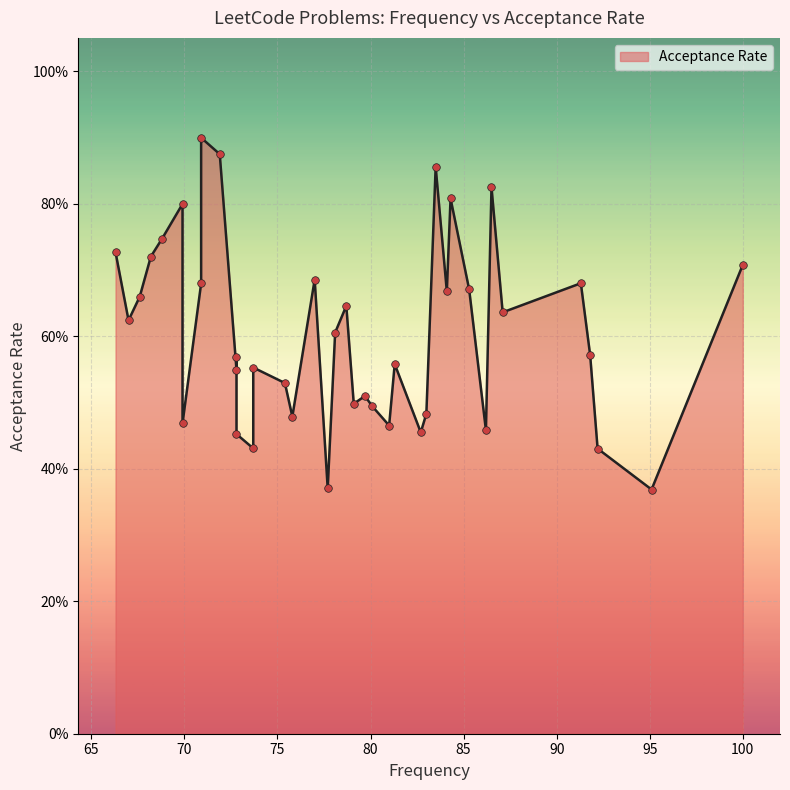

Between 84.1 and 69.9, which is larger?

84.1